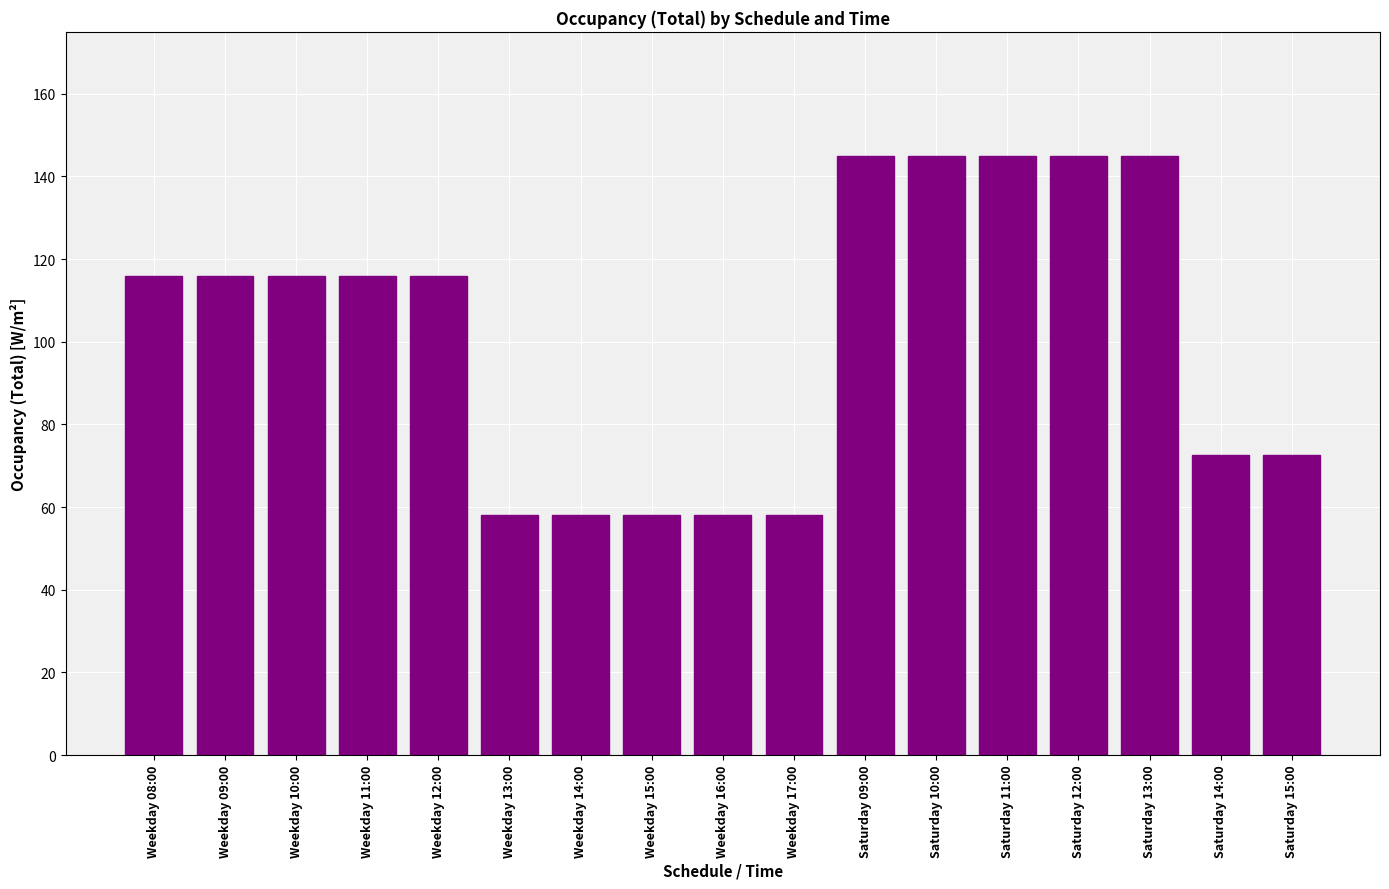

What is the change in value from Weekday 16:00 to Saturday 10:00?

+87.0